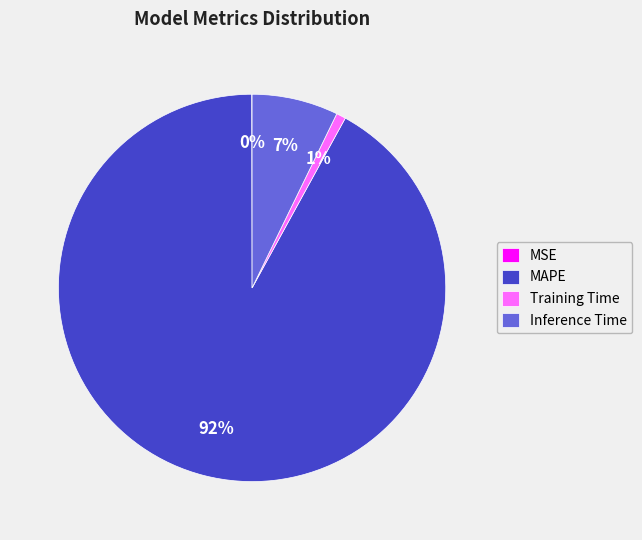

True or false: MAPE accounts for 92% of the total.

True